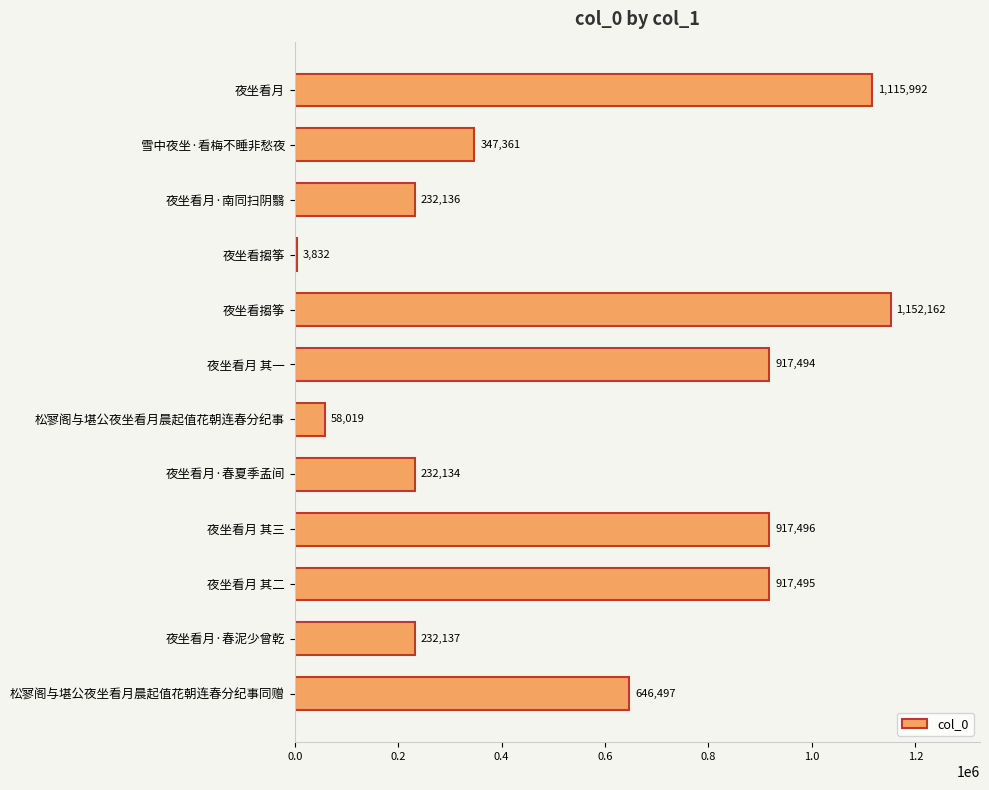

At which label is the value closest to 577997?

松寥阁与堪公夜坐看月晨起值花朝连春分纪事同赠